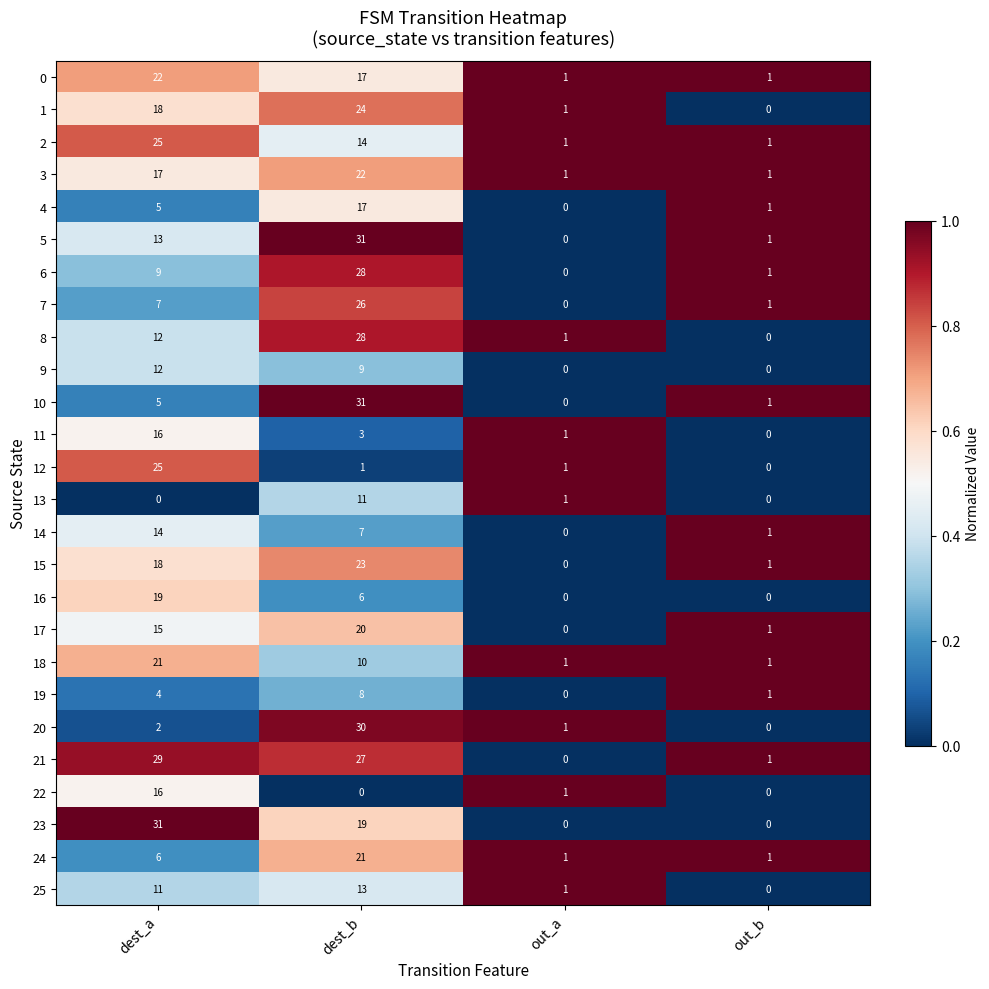

At which category is the sum across all series the highest?

dest_b